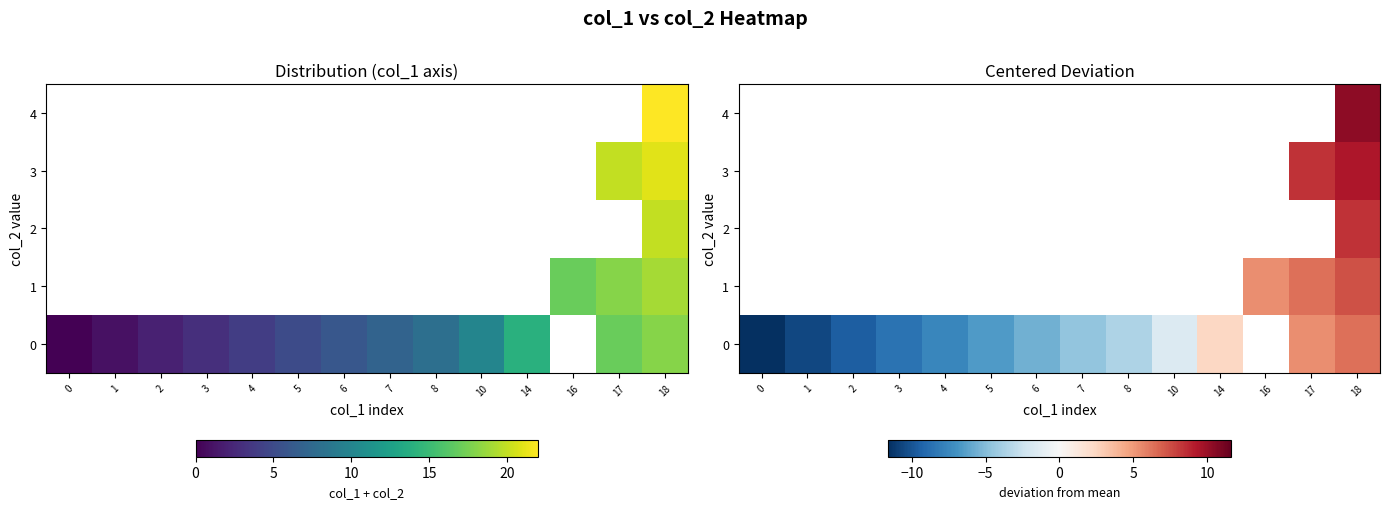

How many series are shown in this chart?

5